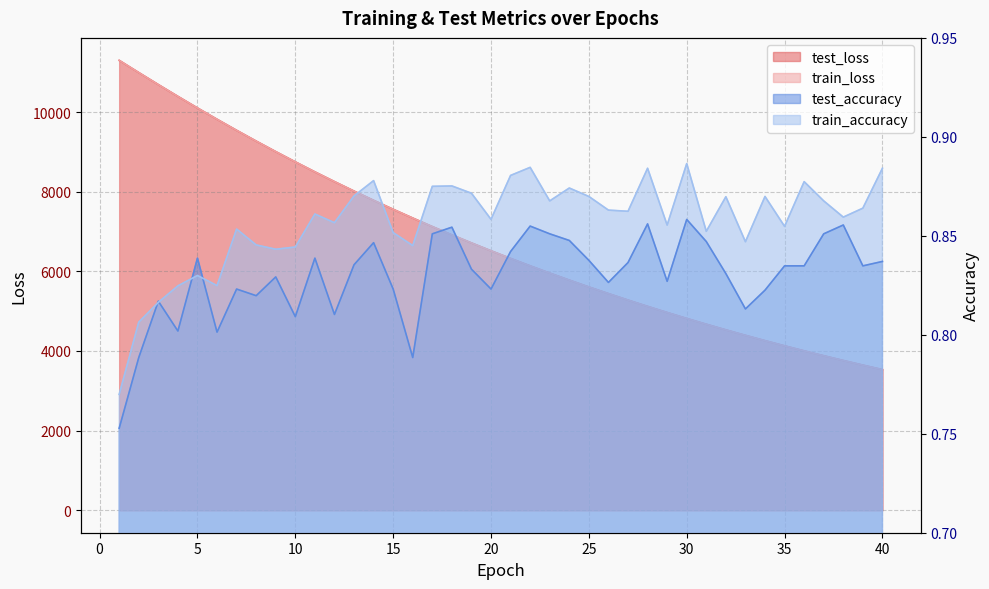

The test_accuracy series shows 0.5 at 38. True or false?

False